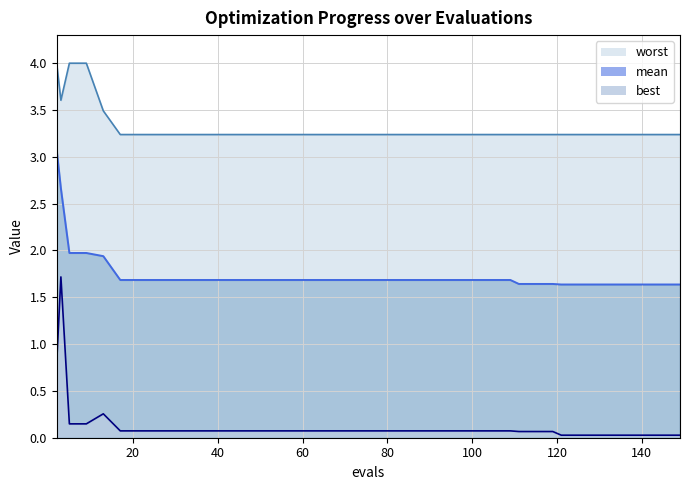

Between 145 and 53, which is larger?

53